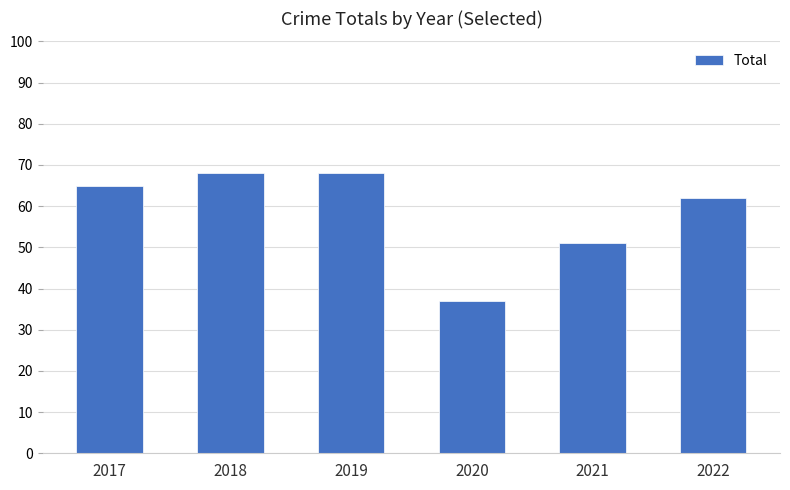

Reading right to left, extract all data points from this chart.

62	51	37	68	68	65